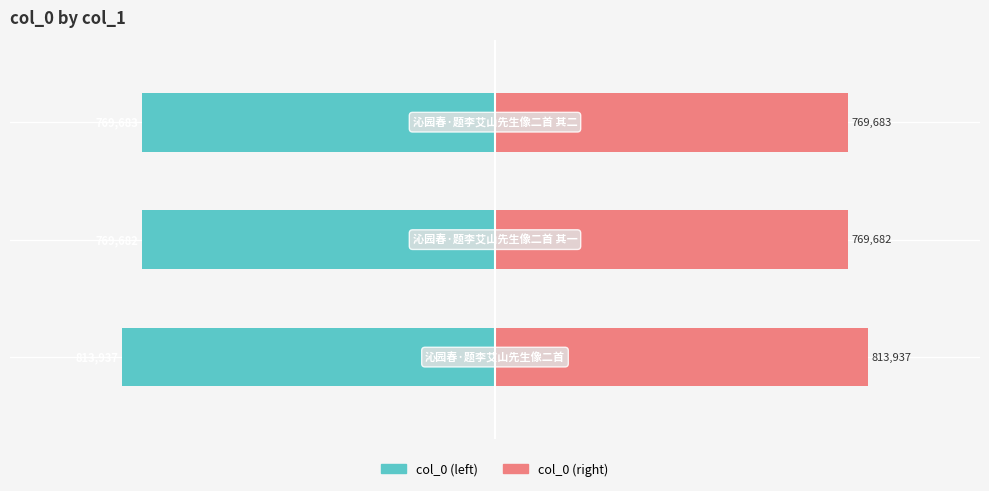

Which has a higher value, −1.25 or −1.00?

−1.00